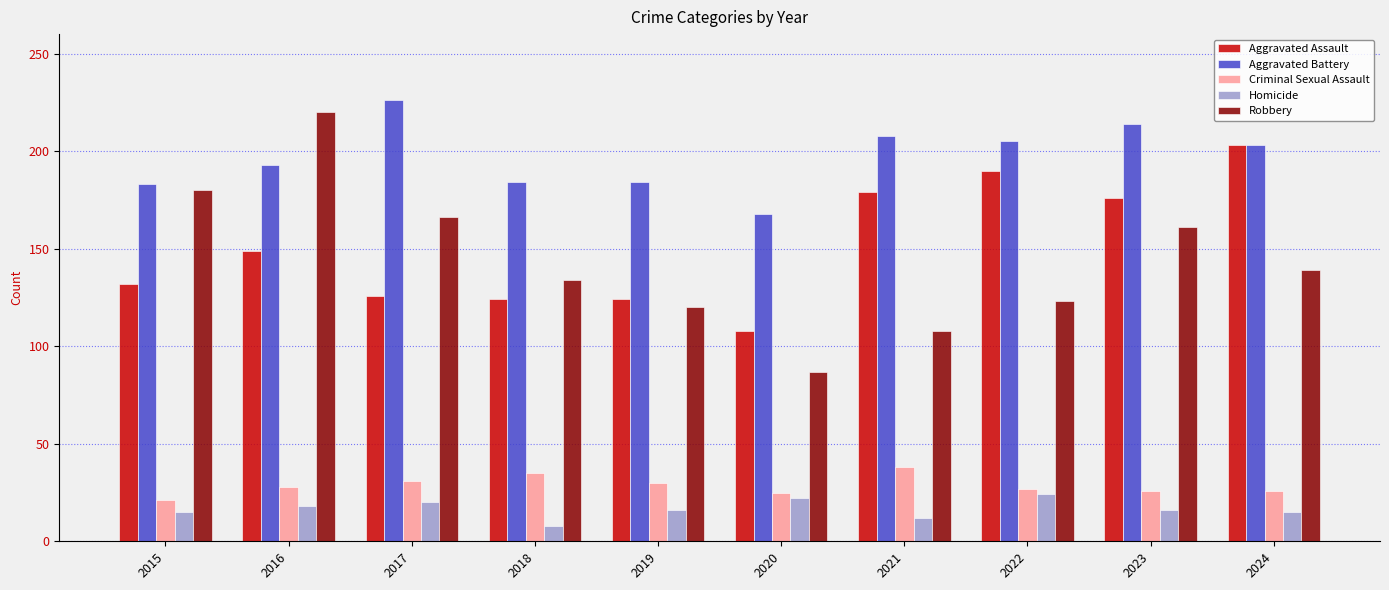

Which series has the largest range (max minus min)?

Robbery